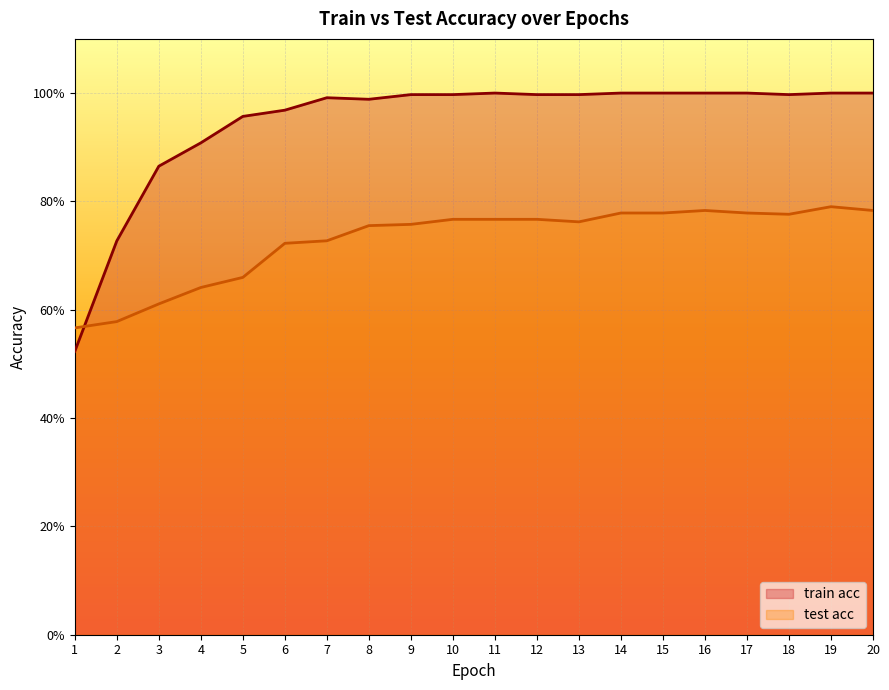

What are all the series names shown in the legend?

train acc, test acc